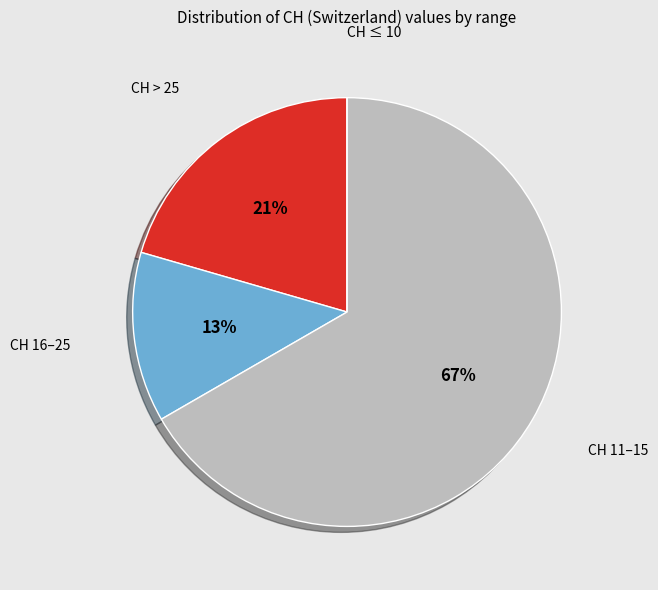

To the nearest percent, what is the average slice percentage?

25%